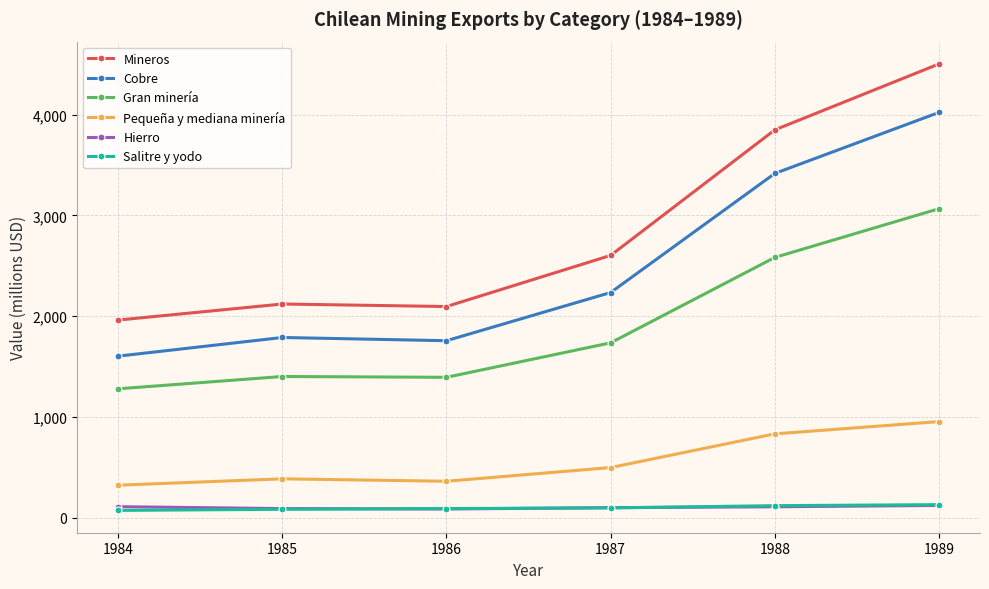

At which category is the sum across all series the highest?

1989